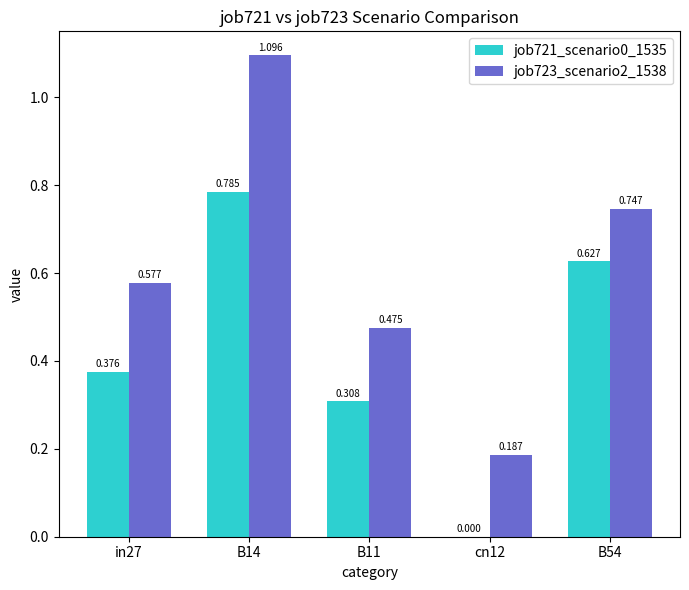

What is the sum of all job723_scenario2_1538 values?

3.1